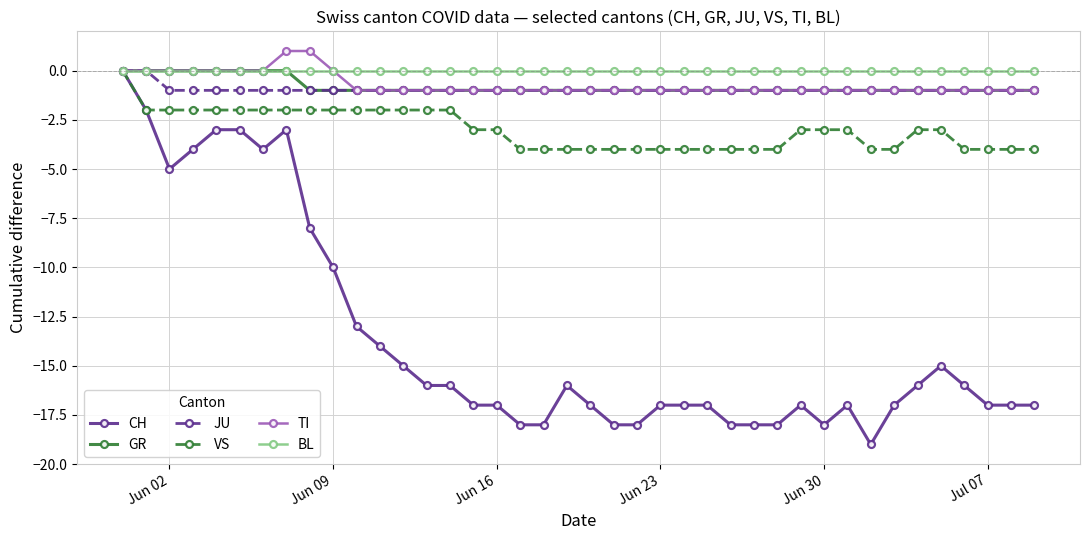

How many lines are shown in the chart?

6